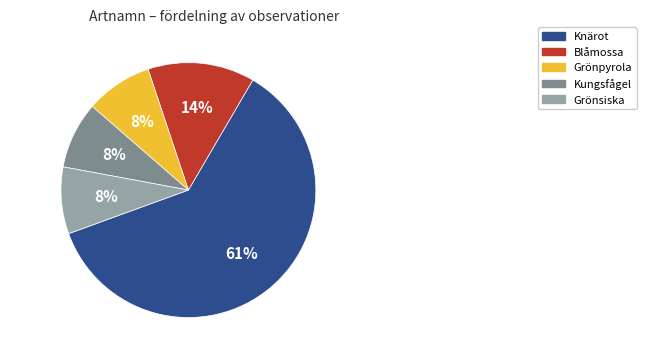

To the nearest percent, what is the combined percentage of Blåmossa and Grönpyrola?

22%